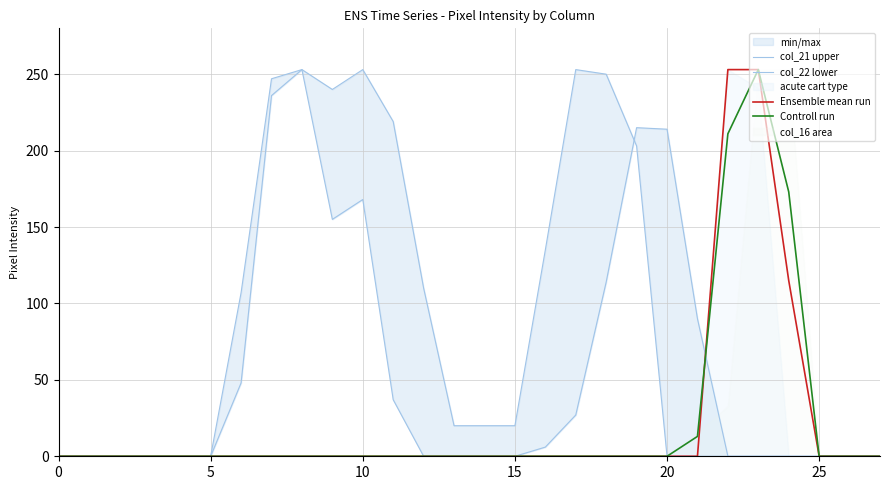

At 19, list the series in order from smallest to largest.

Ensemble mean run, Controll run, col_22 lower, col_21 upper